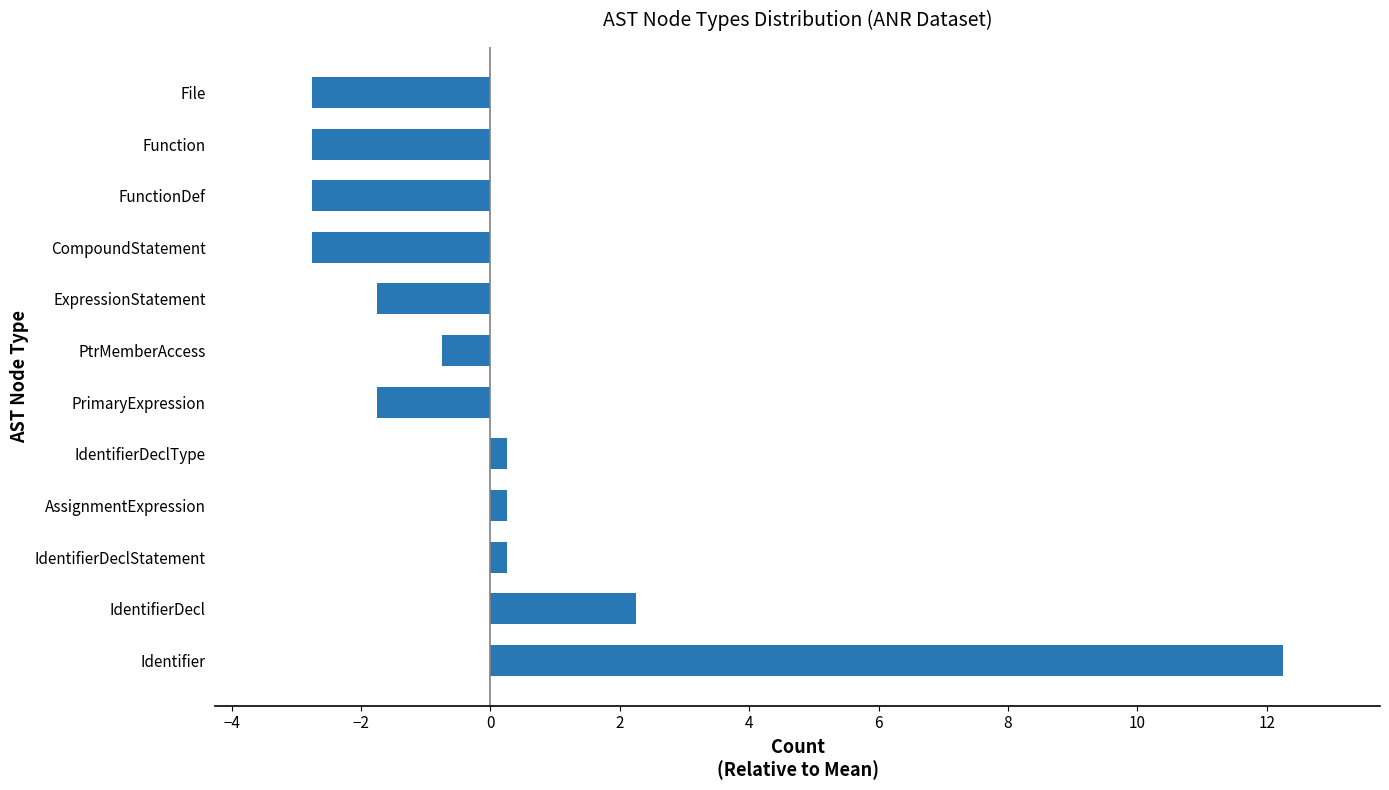

Where is the data nearest to the value 4?

IdentifierDecl